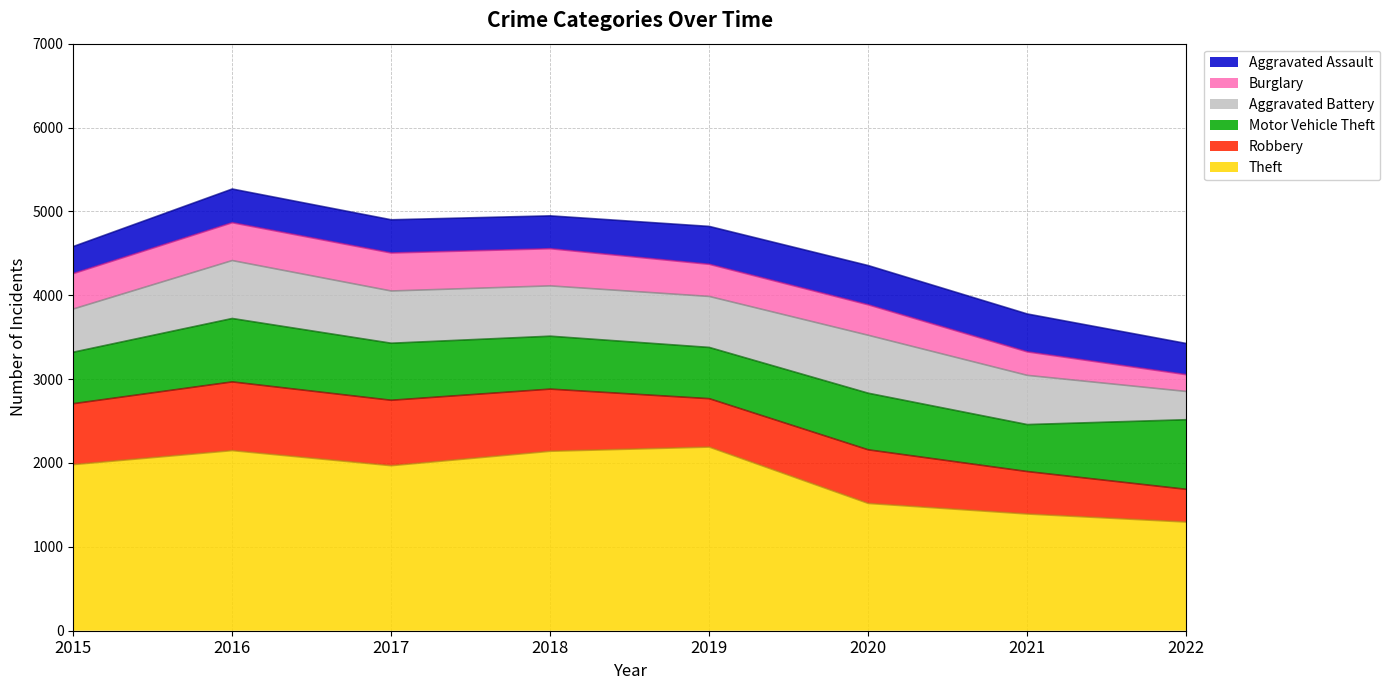

What is the difference between the Theft values at 2022 and 2020?

222